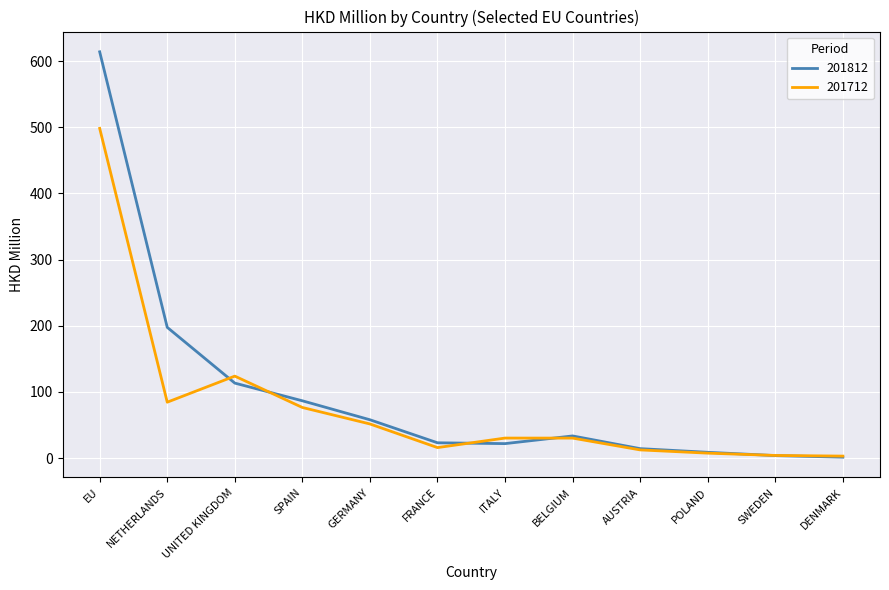

What is the average value of the 201712 series?

78.2